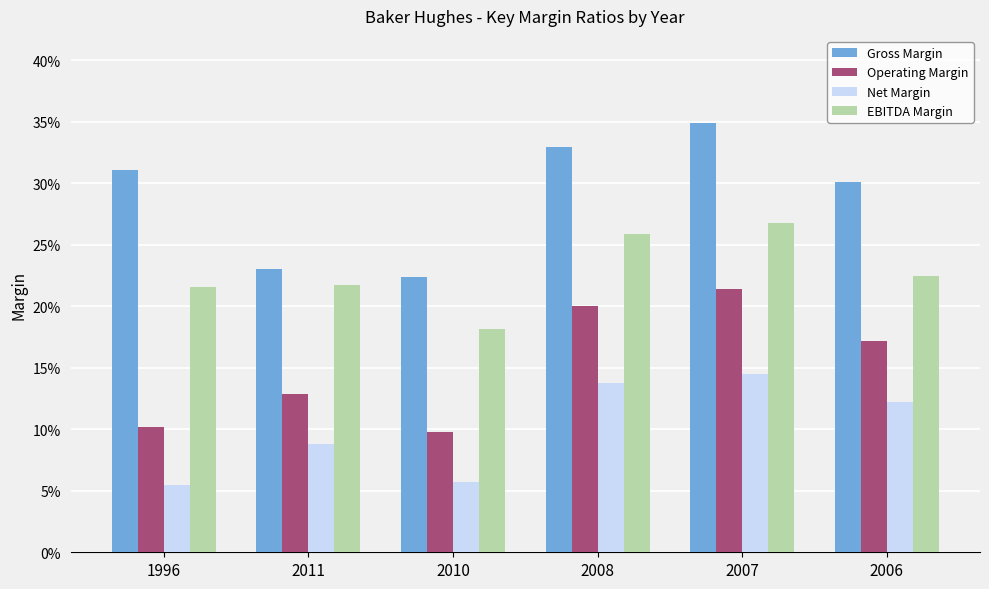

What is the difference between the second highest and second lowest values in the Operating Margin series?

0.1